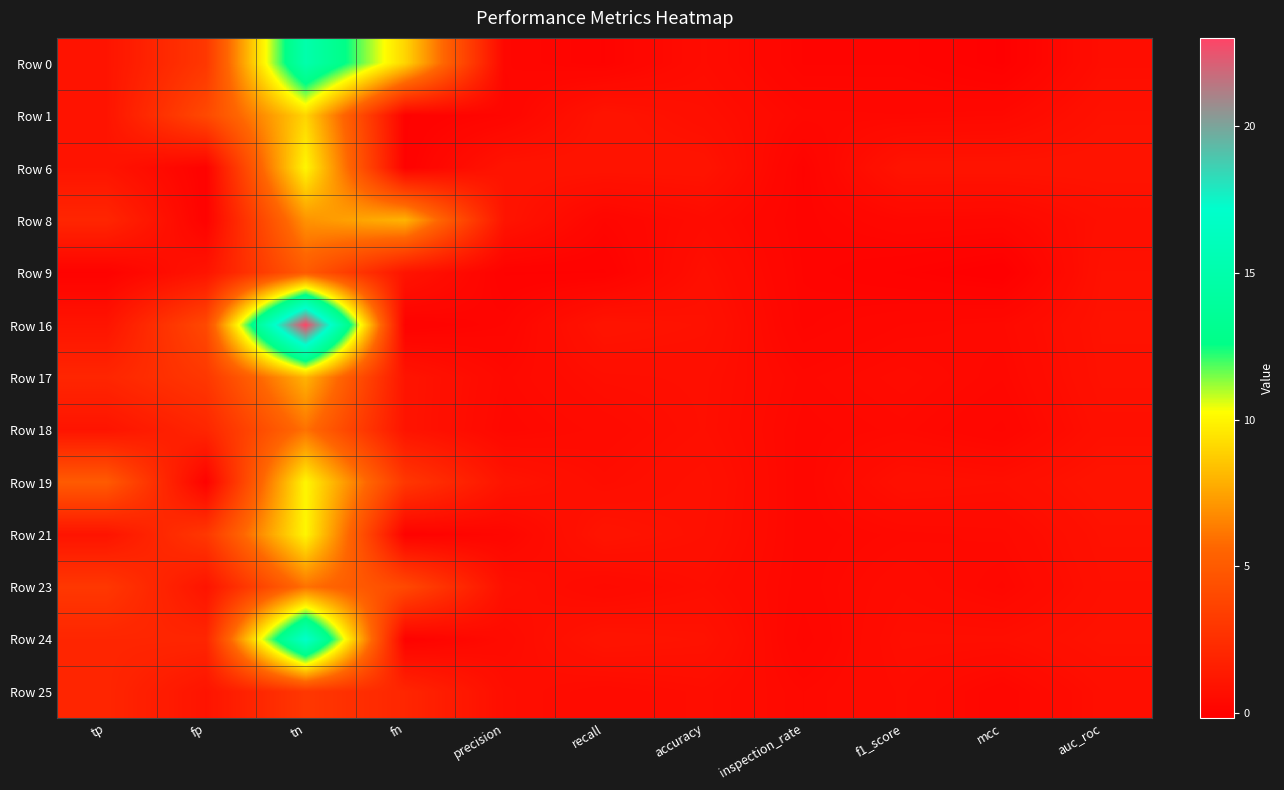

How many data points does each series have?

11